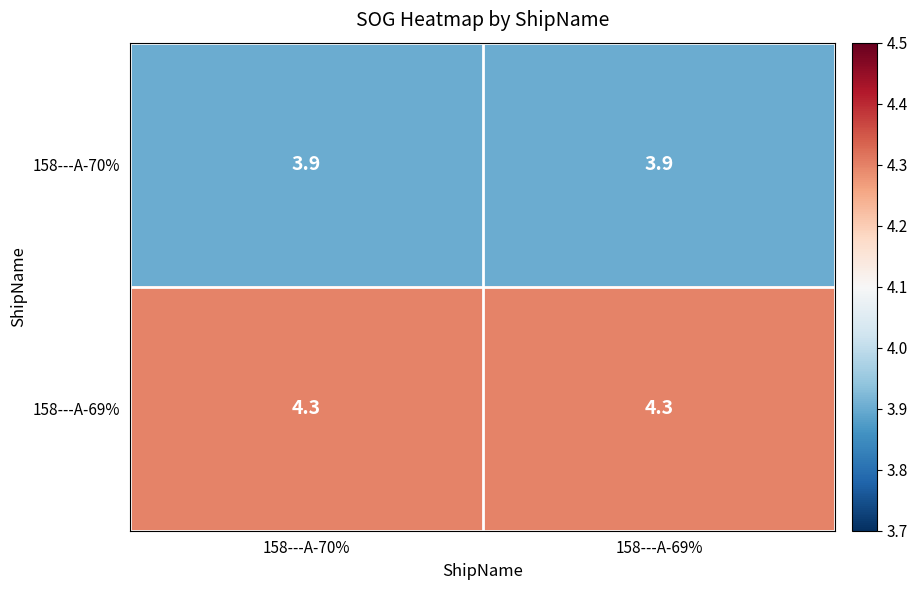

The 158---A-69% series shows 4.3 at 158---A-69%. True or false?

True